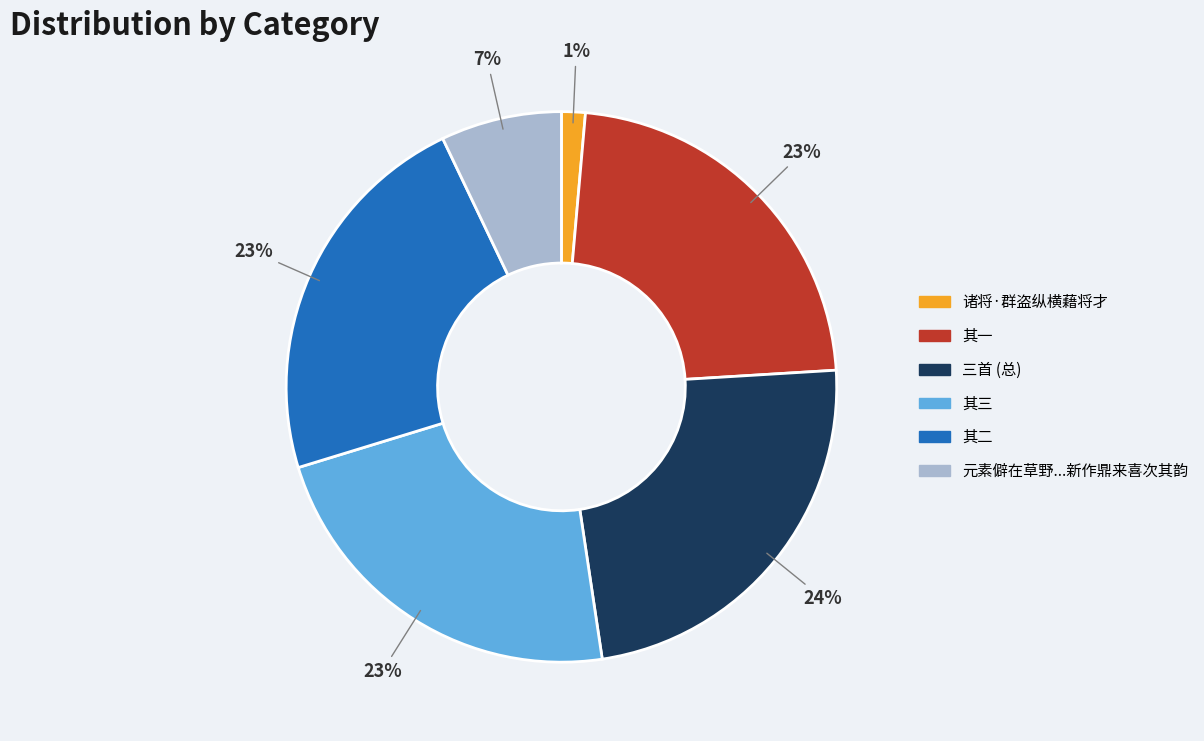

Does any single category account for the majority?

No